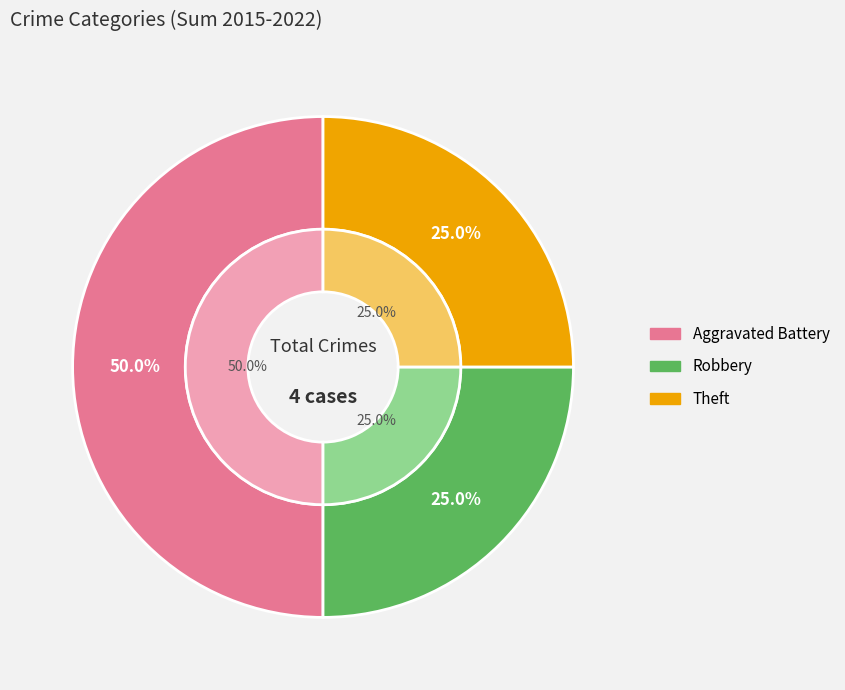

How many slices are in this pie chart?

3